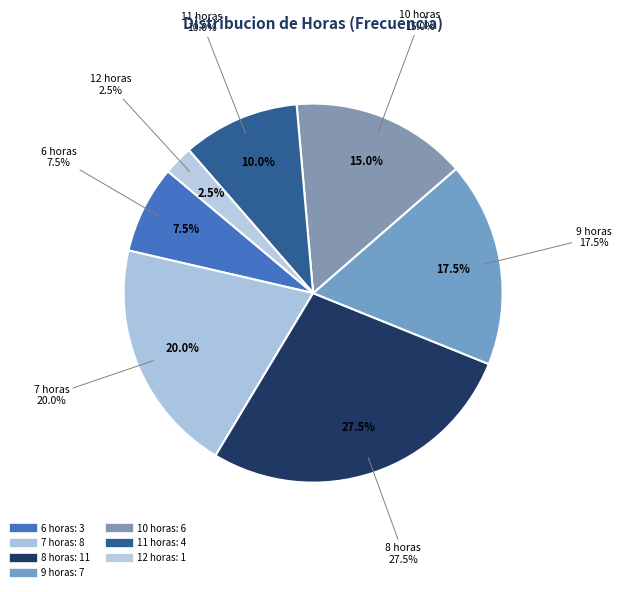

Does 8 horas account for over 50% of the chart?

No